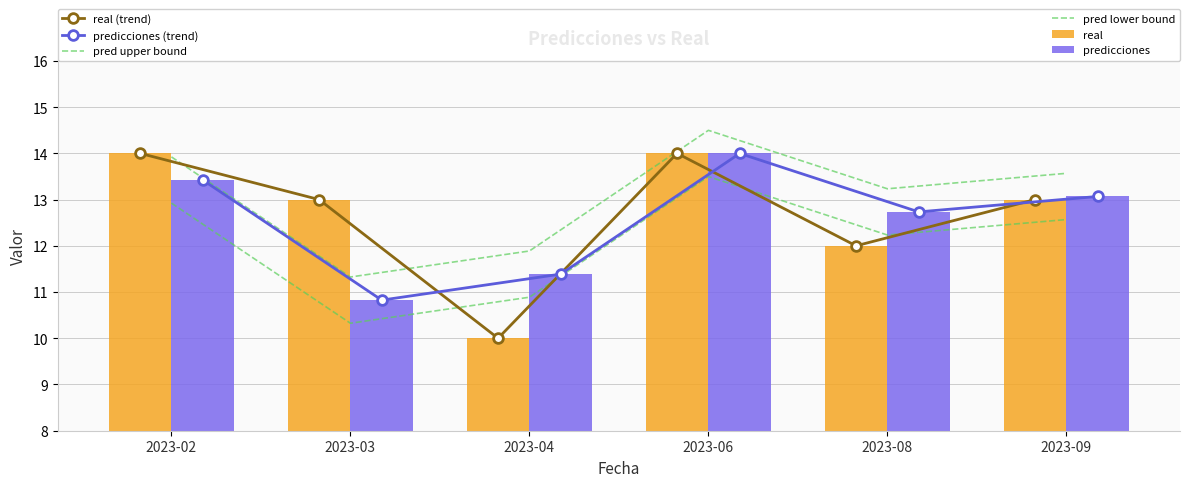

Reading left to right, what are all the values shown in this chart?

real (trend): 2023-02=14.0	2023-03=13.0	2023-04=10.0	2023-06=14.0	2023-08=12.0	2023-09=13.0
predicciones (trend): 2023-02=13.4	2023-03=10.8	2023-04=11.4	2023-06=14.0	2023-08=12.7	2023-09=13.1
pred upper bound: 2023-02=13.9	2023-03=11.3	2023-04=11.9	2023-06=14.5	2023-08=13.2	2023-09=13.6
pred lower bound: 2023-02=12.9	2023-03=10.3	2023-04=10.9	2023-06=13.5	2023-08=12.2	2023-09=12.6
real: 2023-02=14.0	2023-03=13.0	2023-04=10.0	2023-06=14.0	2023-08=12.0	2023-09=13.0
predicciones: 2023-02=13.4	2023-03=10.8	2023-04=11.4	2023-06=14.0	2023-08=12.7	2023-09=13.1